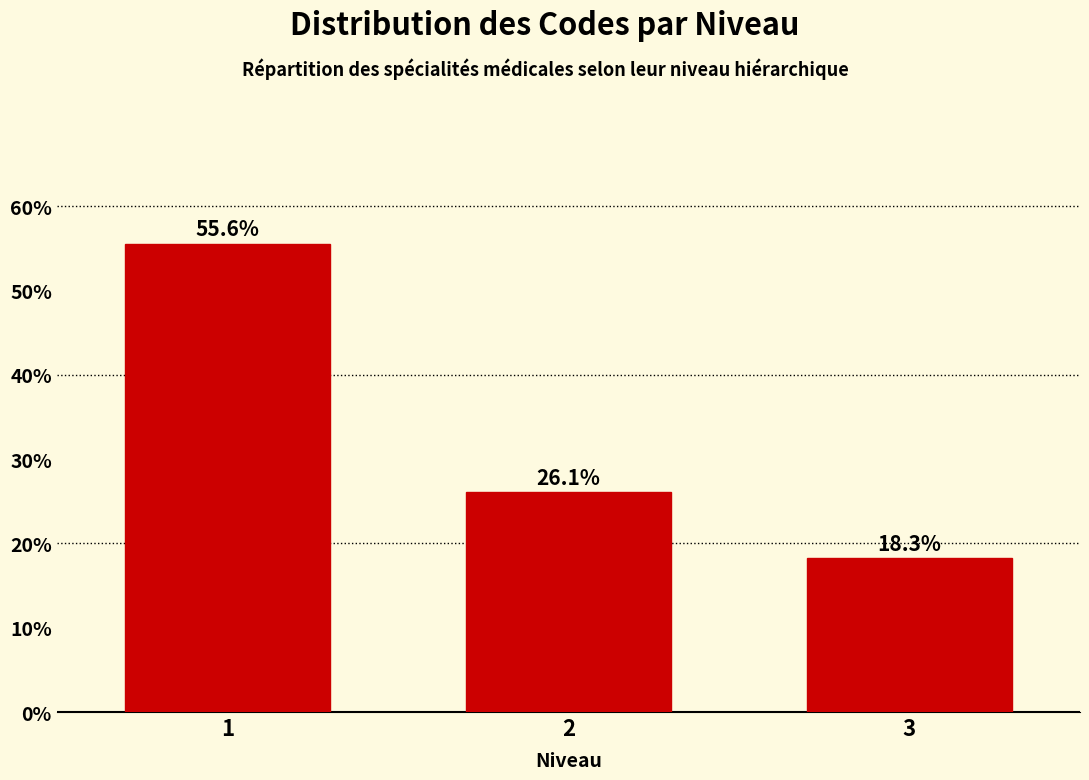

Reading left to right, list all the values displayed in this chart.

55.6	26.1	18.3